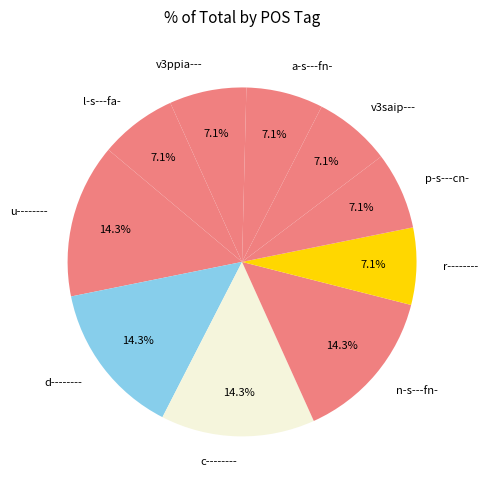

How many segments does this pie chart have?

10